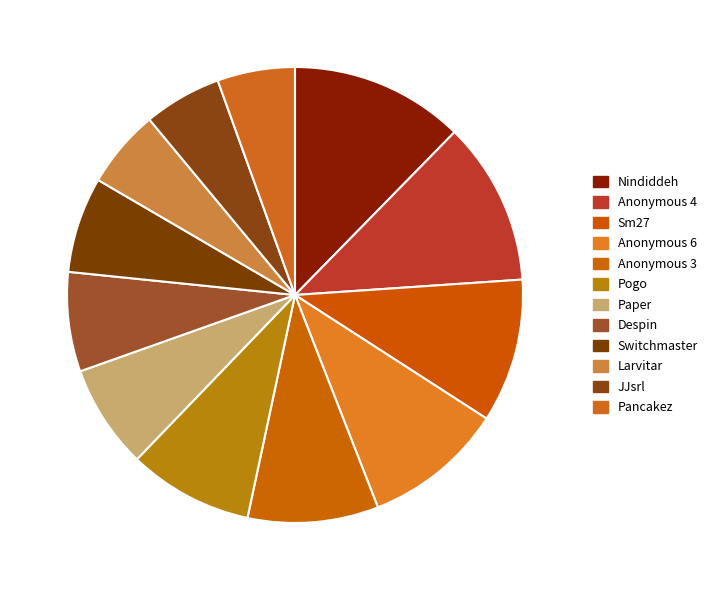

How many slices are in this pie chart?

12